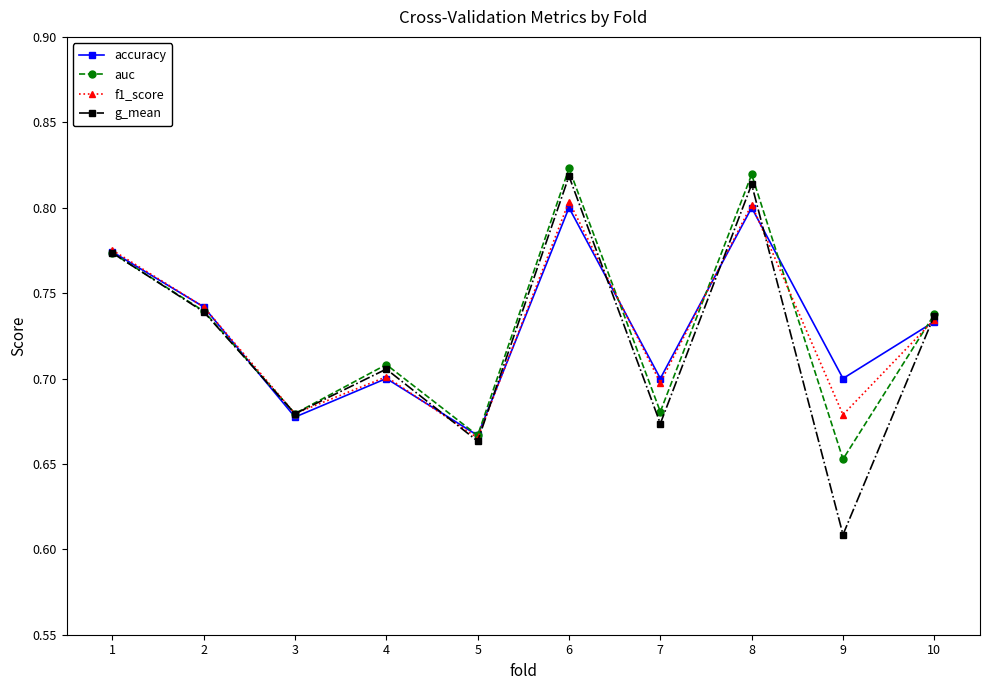

What is the sum of the accuracy values at 1 and 10?

1.5